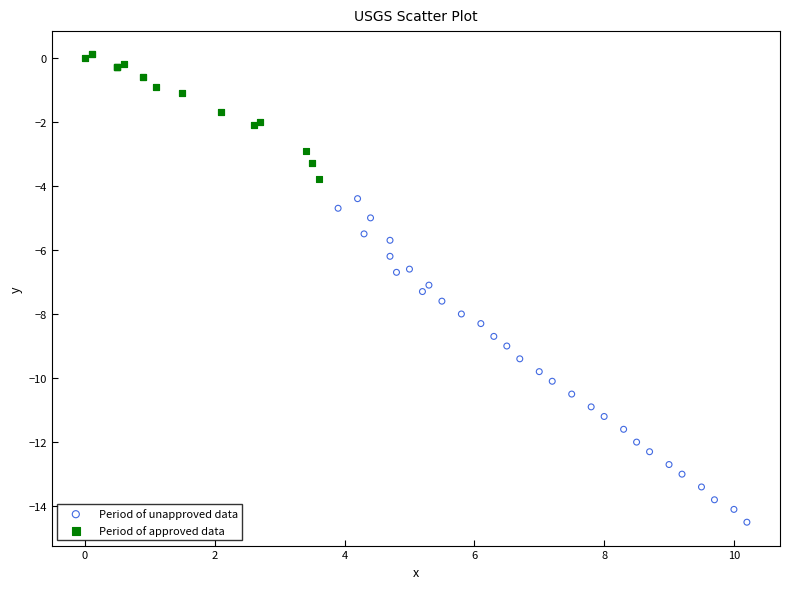

Which series reaches the minimum Y coordinate?

Period of unapproved data